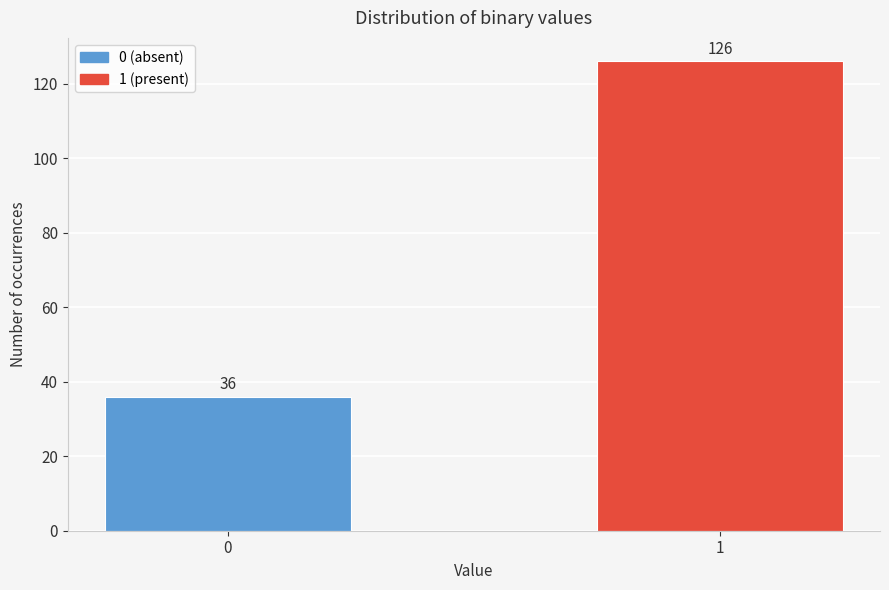

Reading left to right, transcribe all the data shown in this chart.

0=36	1=126